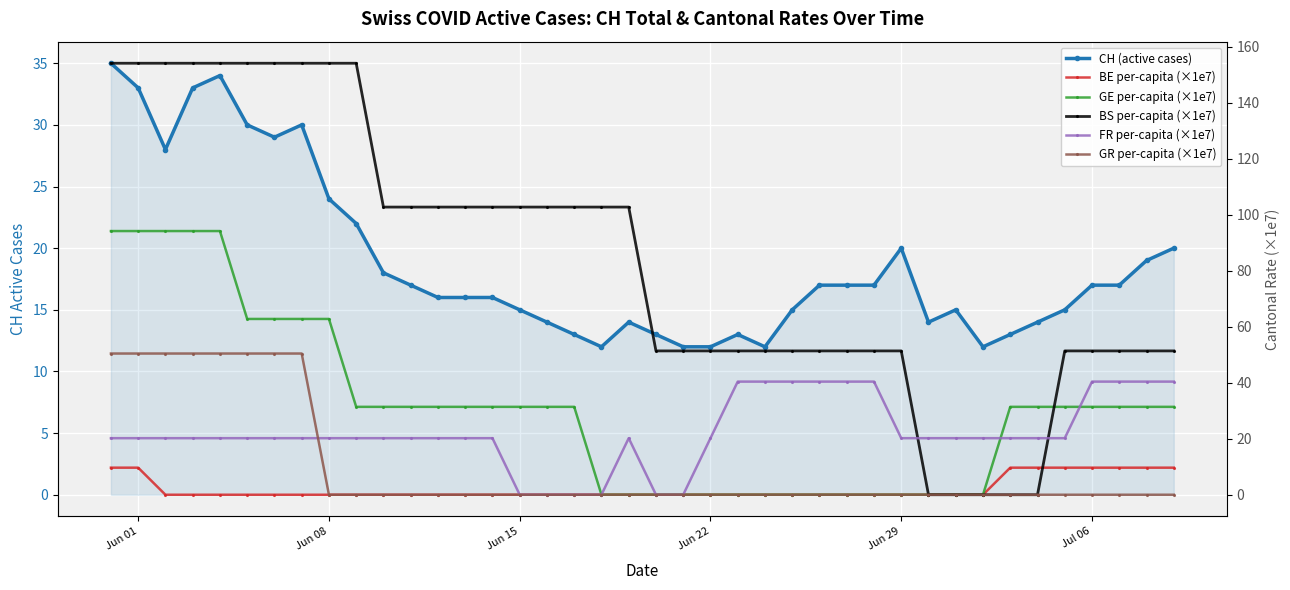

The BS per-capita (×1e7) series shows 102.7 at Jun 15. True or false?

True